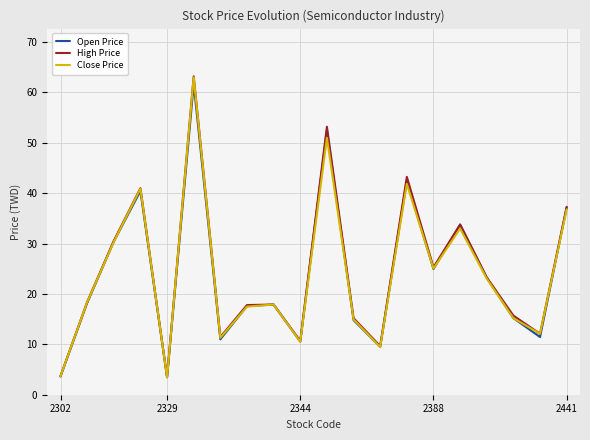

Which series has the largest range (max minus min)?

High Price